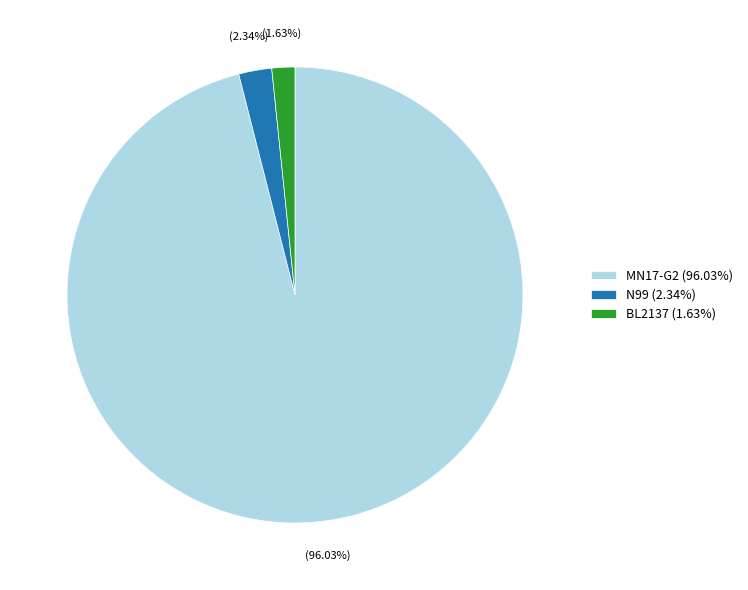

Is there any slice that represents more than half of the pie?

Yes